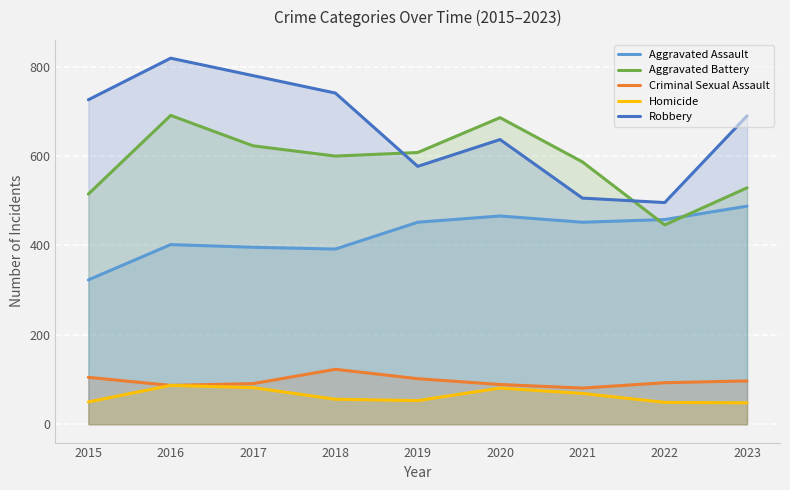

What are all the series names shown in the legend?

Aggravated Assault, Aggravated Battery, Criminal Sexual Assault, Homicide, Robbery